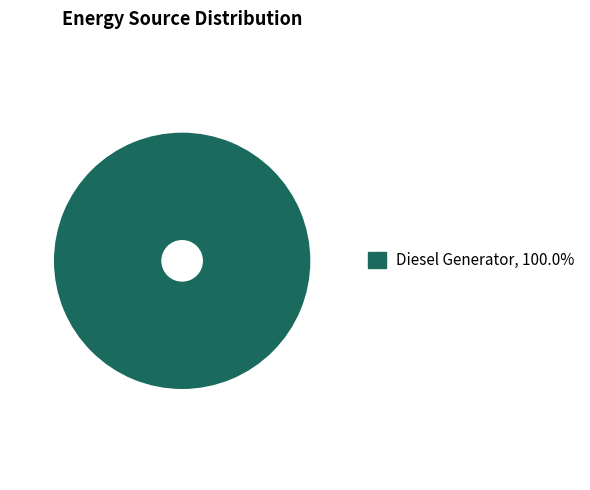

How many segments does this pie chart have?

1